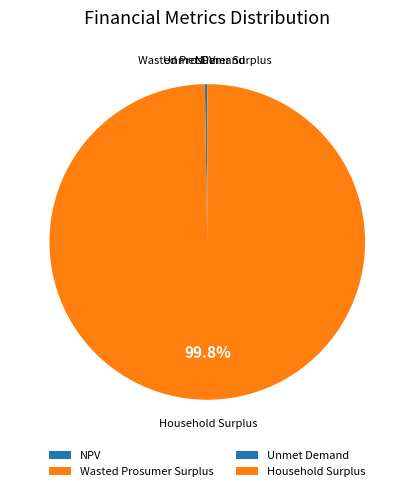

Which slice represents more than half of the pie?

Household Surplus